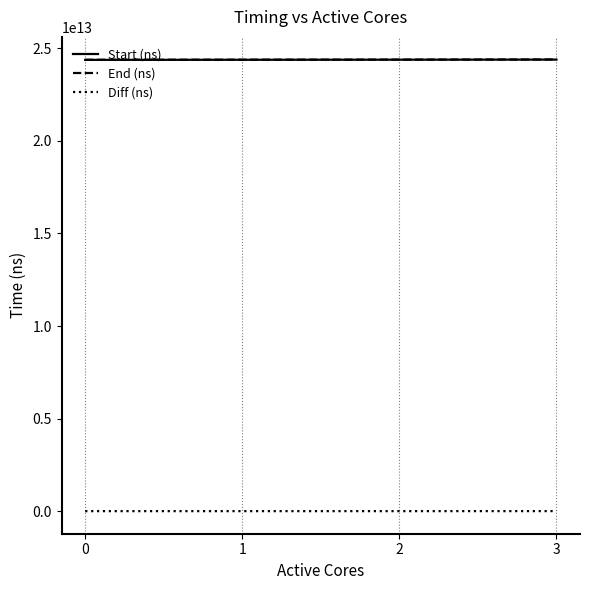

How many values in the Diff (ns) series exceed 4968861855?

1